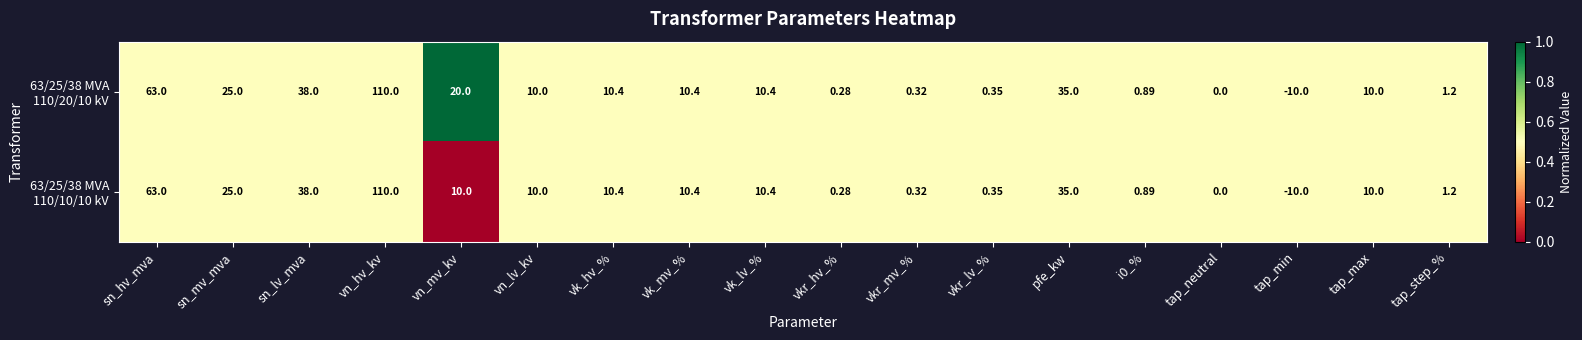

At which category is the sum across all series the highest?

vn_hv_kv